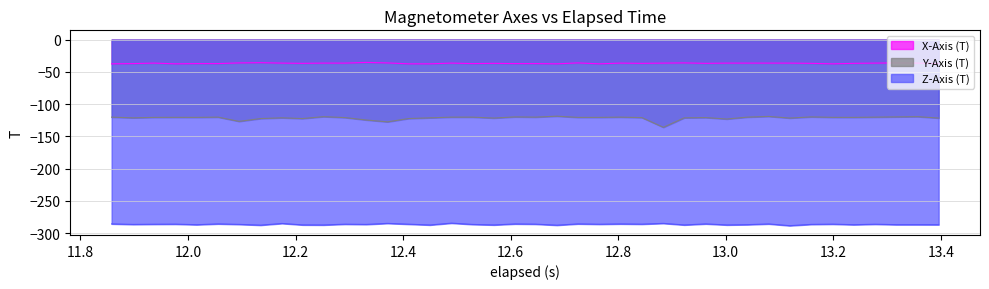

How many data points in X-Axis (T) are above -36?

2